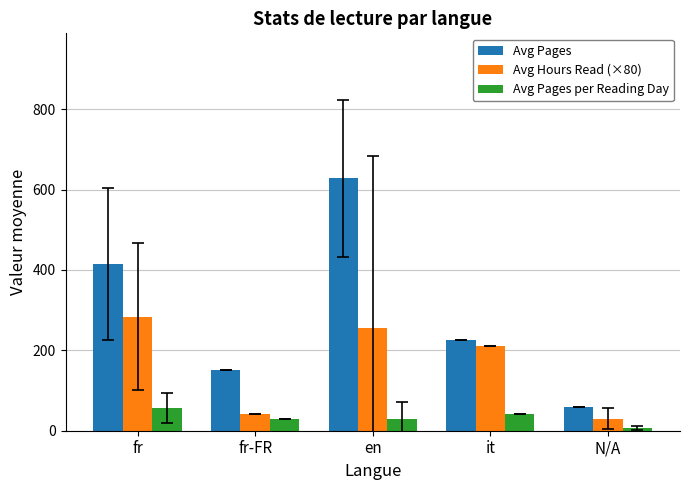

Where is Avg Pages nearest to the value 343?

fr